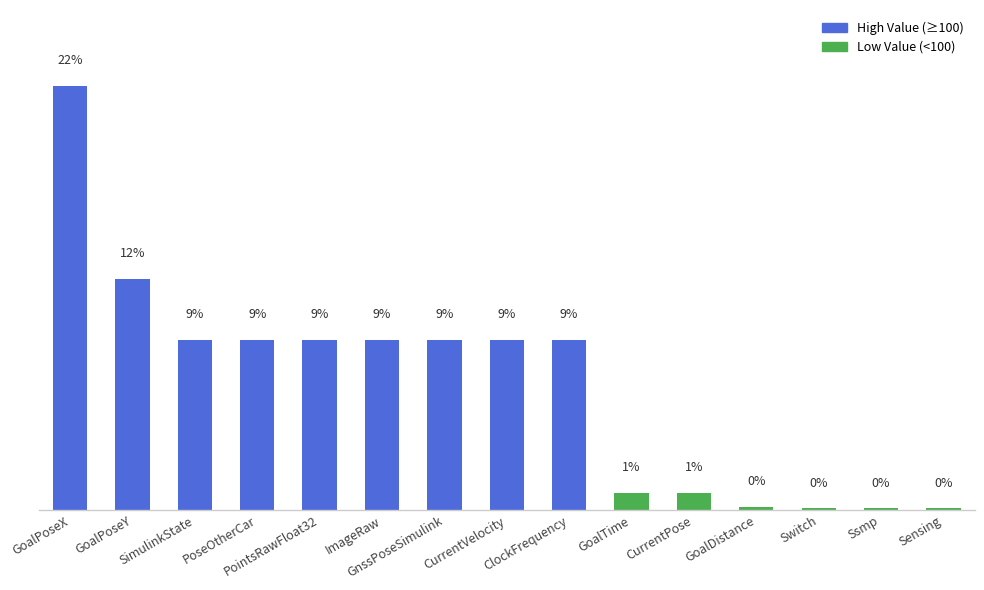

Between GoalTime and GoalPoseX, which is larger?

GoalPoseX